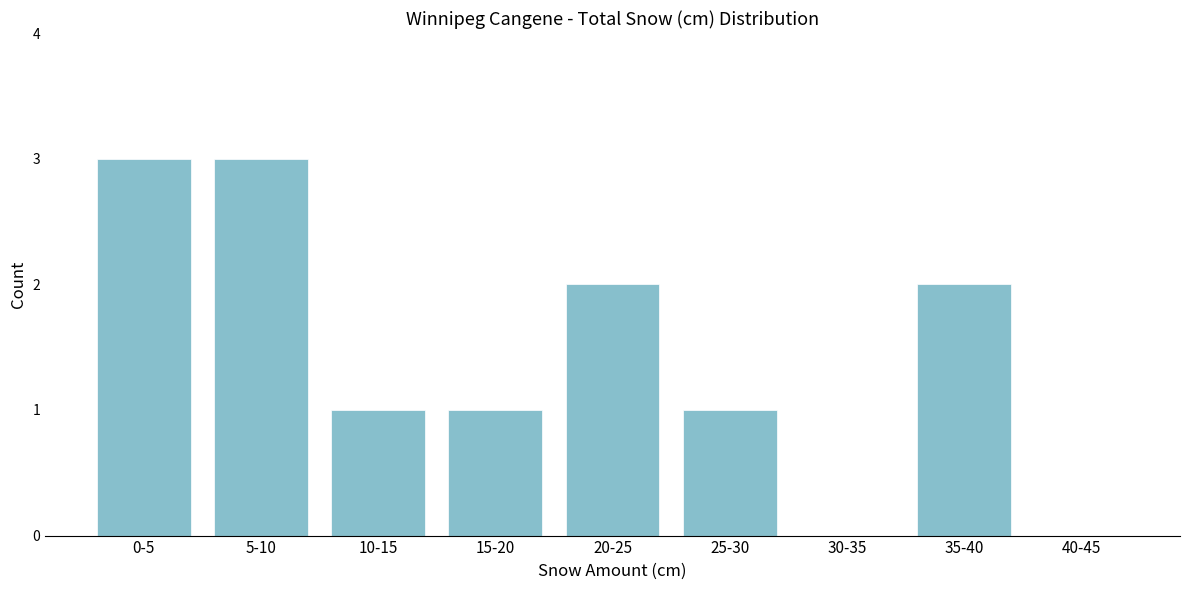

Reading left to right, transcribe all the data shown in this chart.

0-5=3	5-10=3	10-15=1	15-20=1	20-25=2	25-30=1	30-35=0	35-40=2	40-45=0